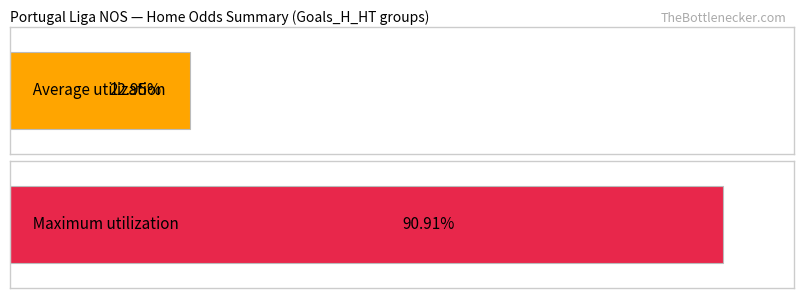

What are all the series names shown in the legend?

Average utilization, Maximum utilization